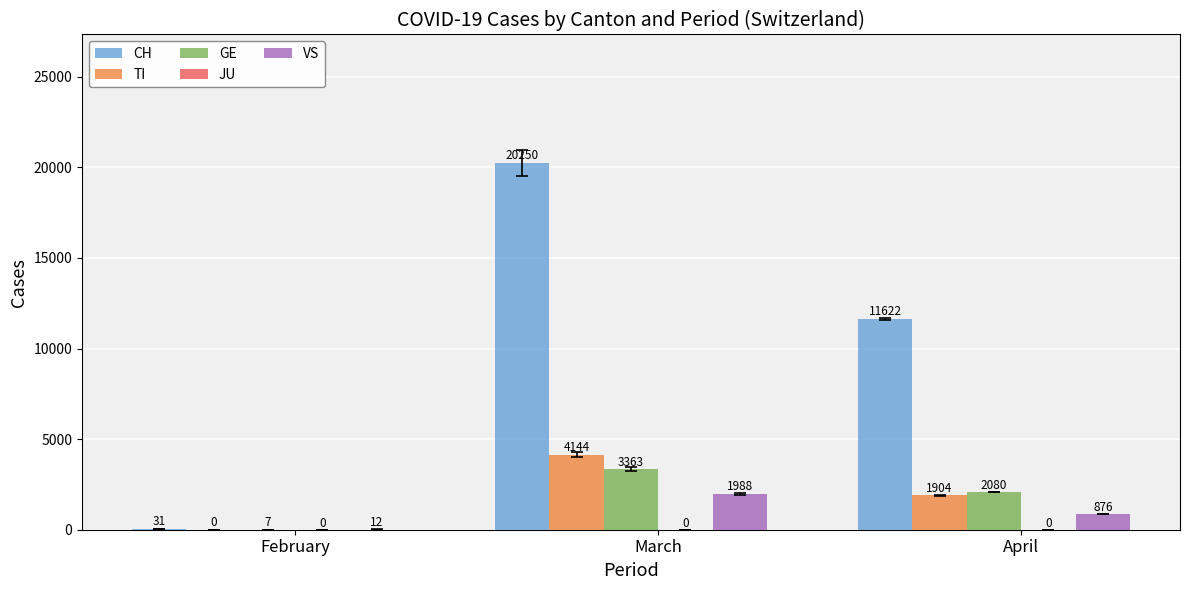

Reading left to right, list all the values displayed in this chart.

CH: February=31	March=20250	April=11622
TI: February=0	March=4144	April=1904
GE: February=7	March=3363	April=2080
VS: February=12	March=1988	April=876